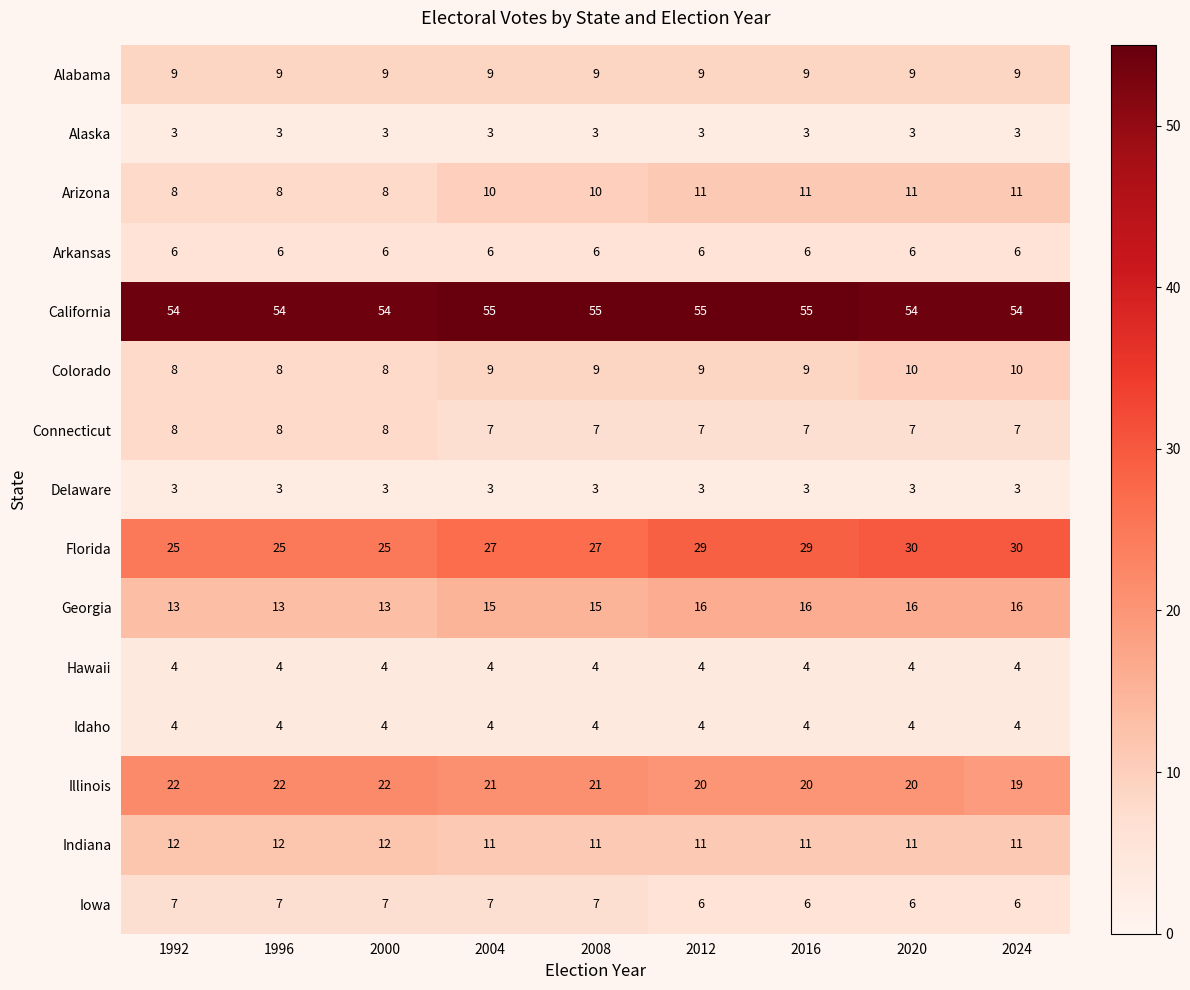

How many series are shown in this chart?

15